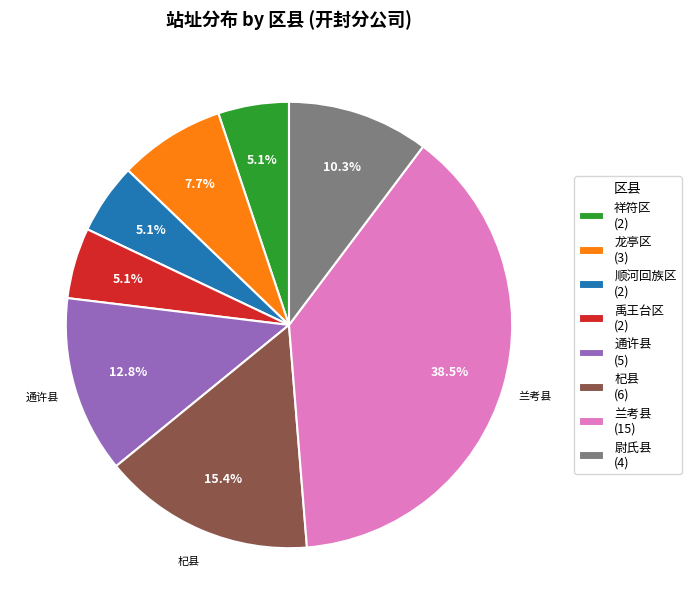

Do 祥符区 (2) and 龙亭区 (3) together represent more than half of the pie?

No